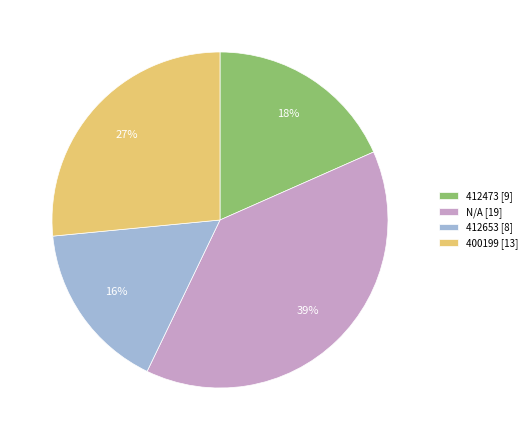

To the nearest percent, what is the average slice percentage?

25%